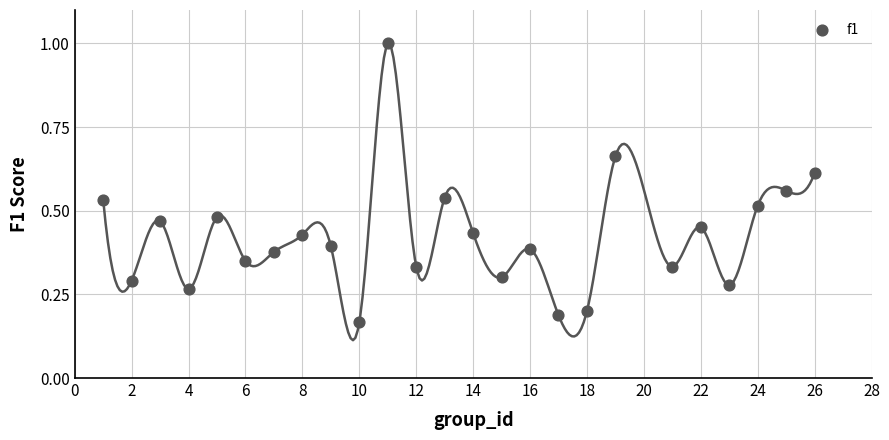

What is the range of X values (max minus min)?

25.0